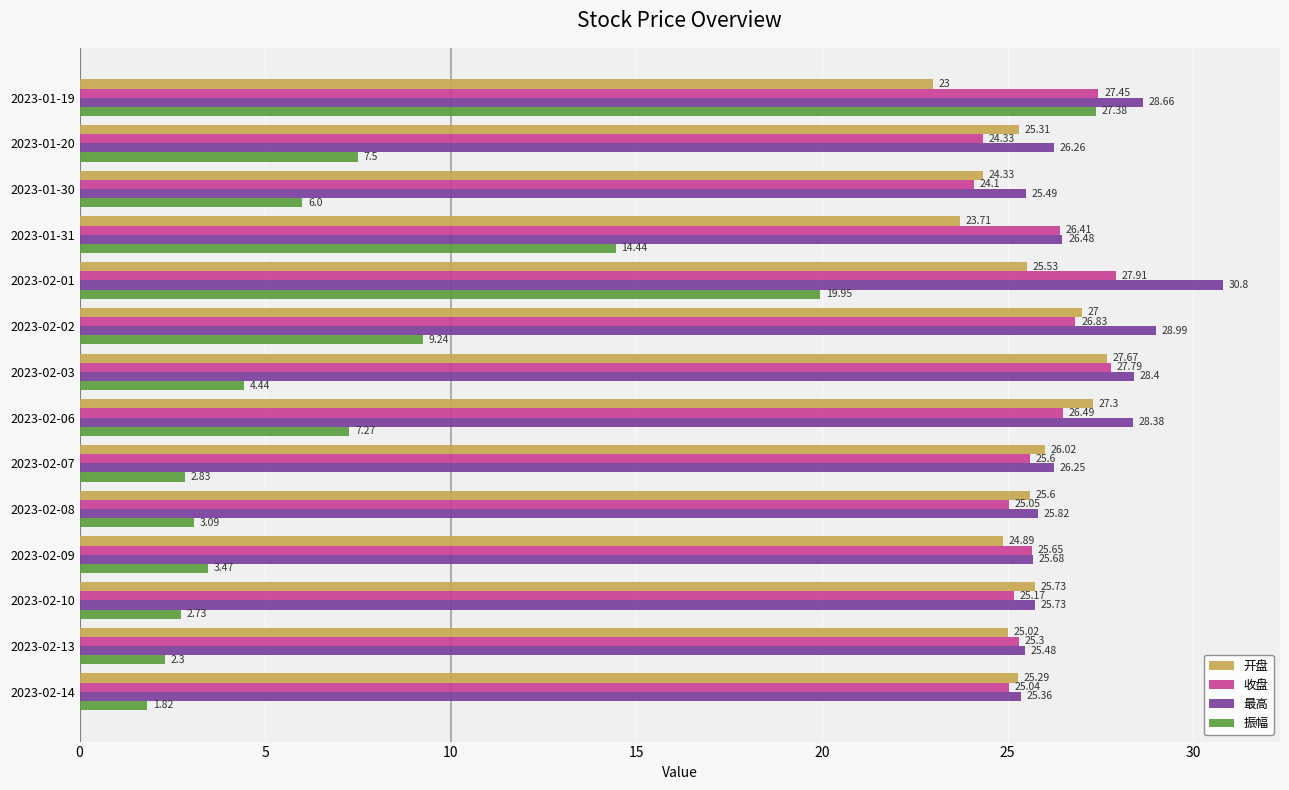

At which category does the chart reach its peak across all series?

2023-02-01